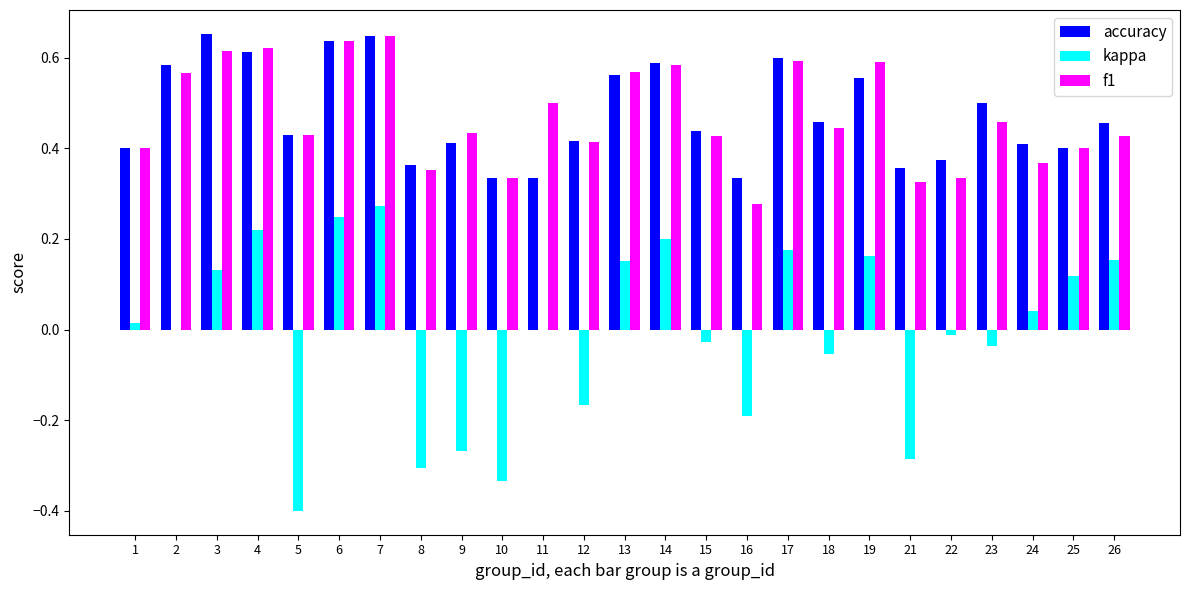

How many distinct data groups are displayed?

3